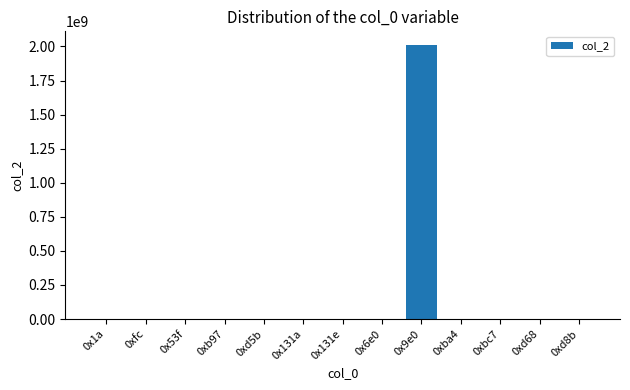

What is the maximum value shown in the chart?

2010411307